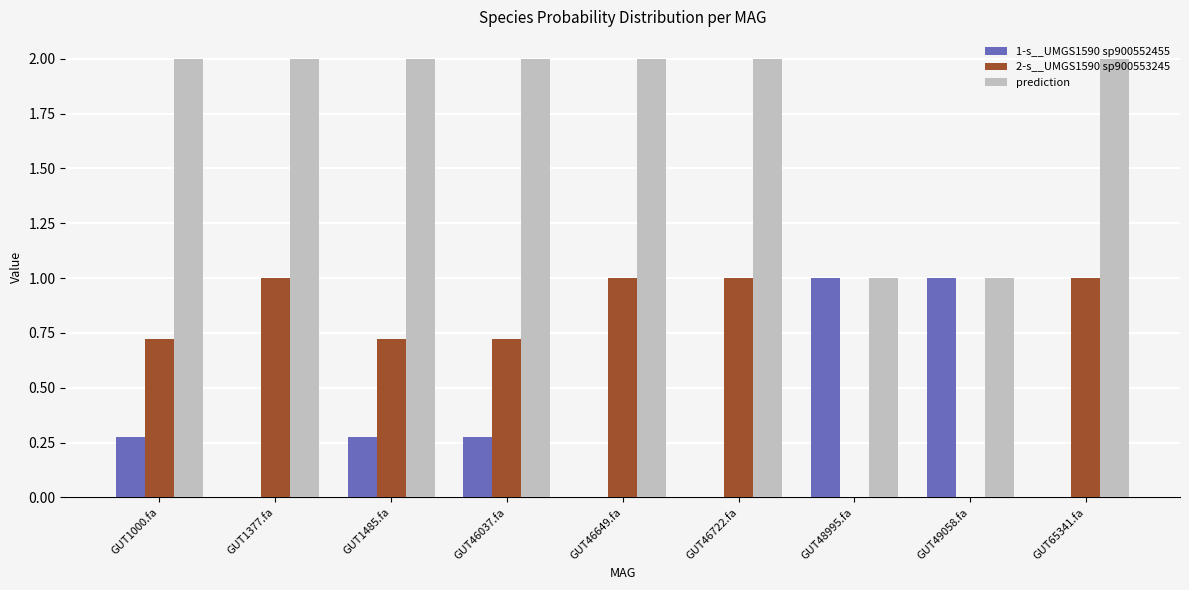

Does the chart contain stacked bars?

No